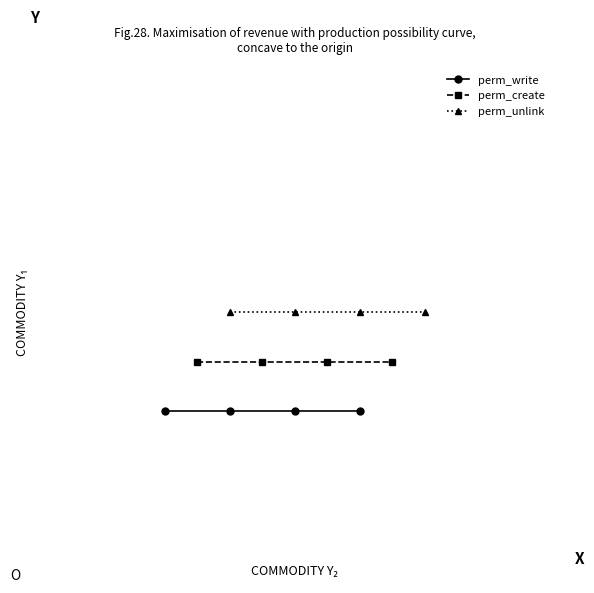

True or false: perm_create and perm_unlink intersect in this chart.

False